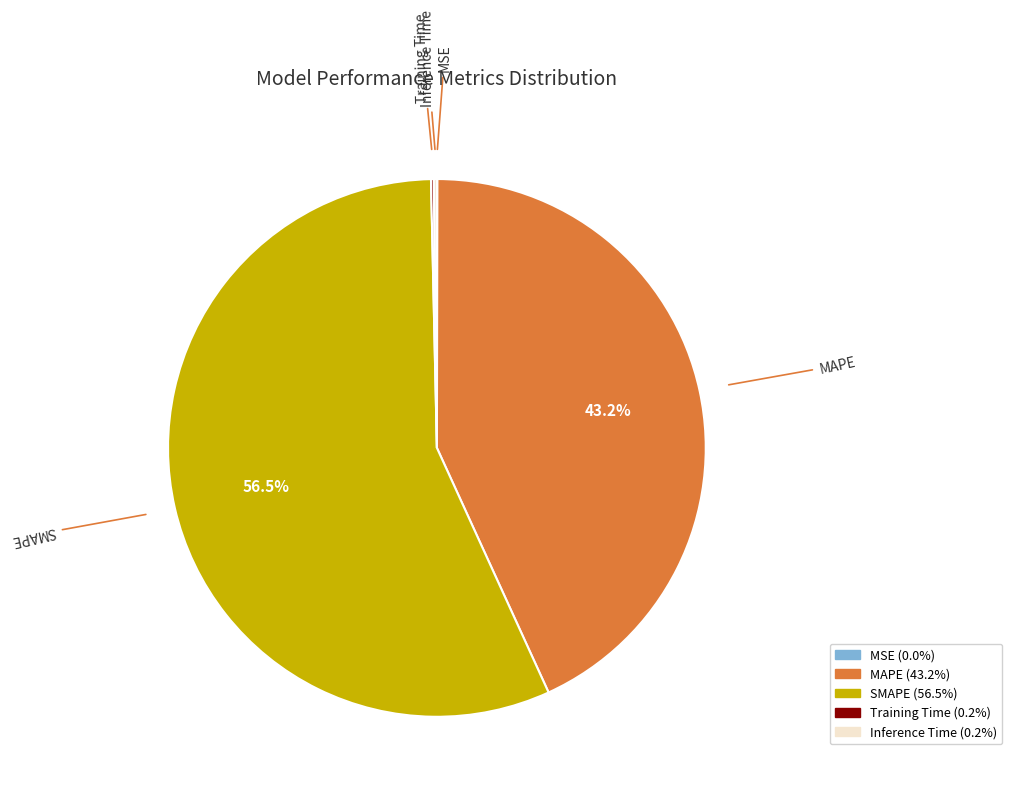

What is the largest slice in the pie chart?

SMAPE